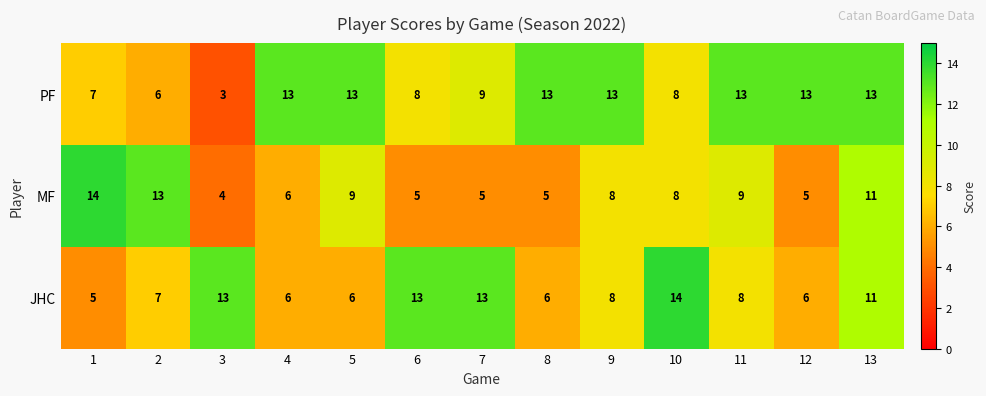

Count the number of categories in the chart.

13